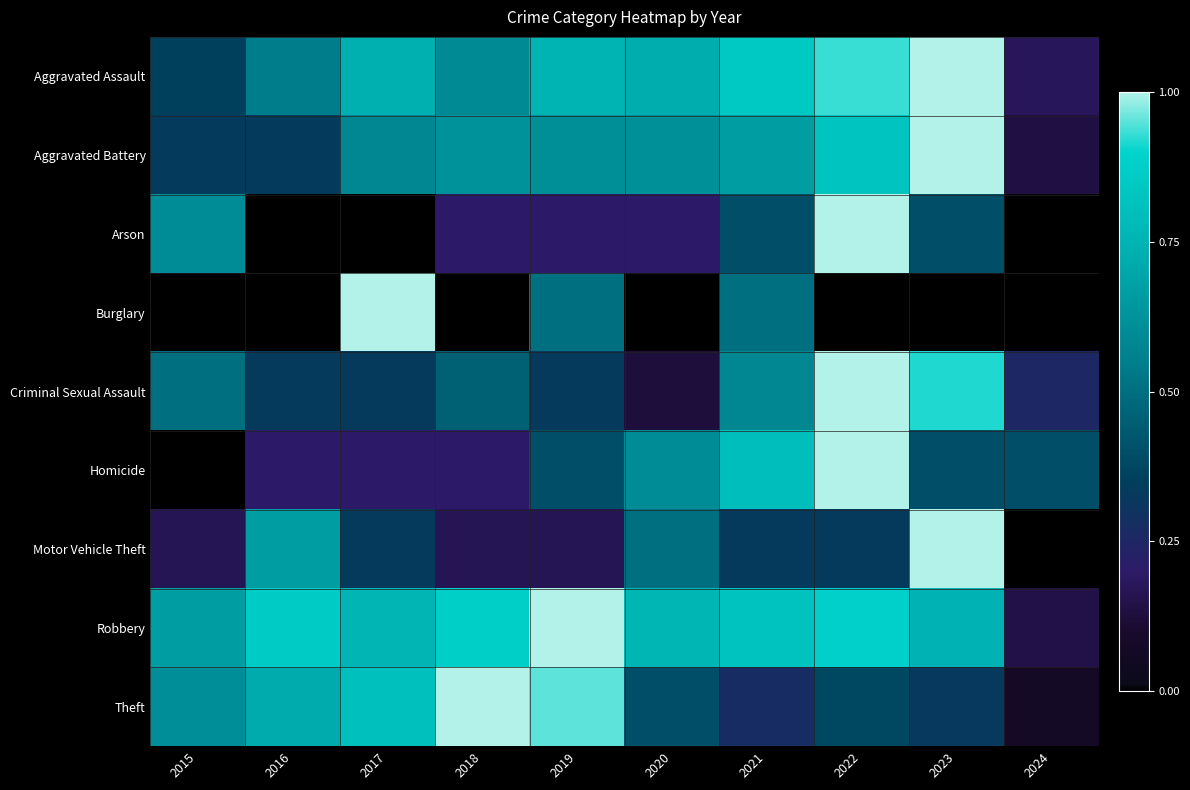

Which has a higher value, 2020 or 2018?

2020